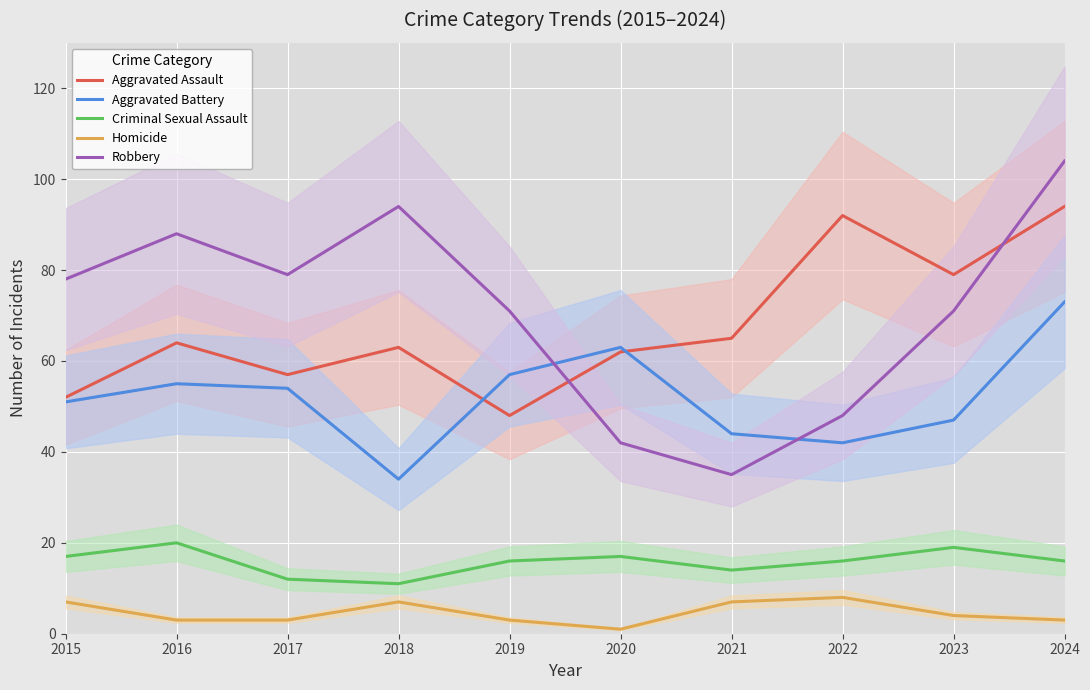

Which series has the largest total across all categories?

Robbery